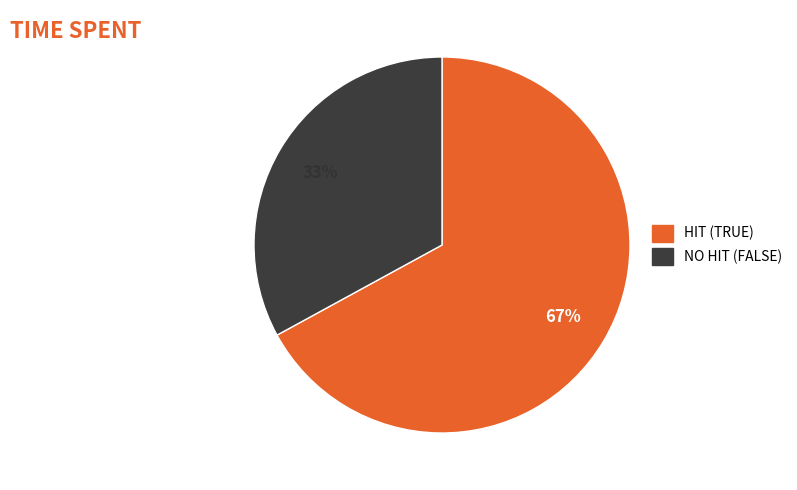

To the nearest percent, what is the difference between the largest and smallest slice percentages?

34%